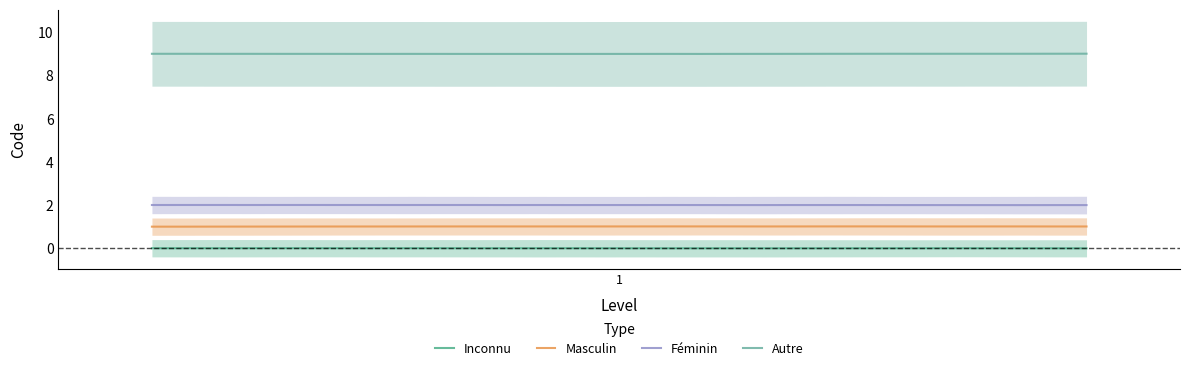

Between 2 and 1, which is larger?

1